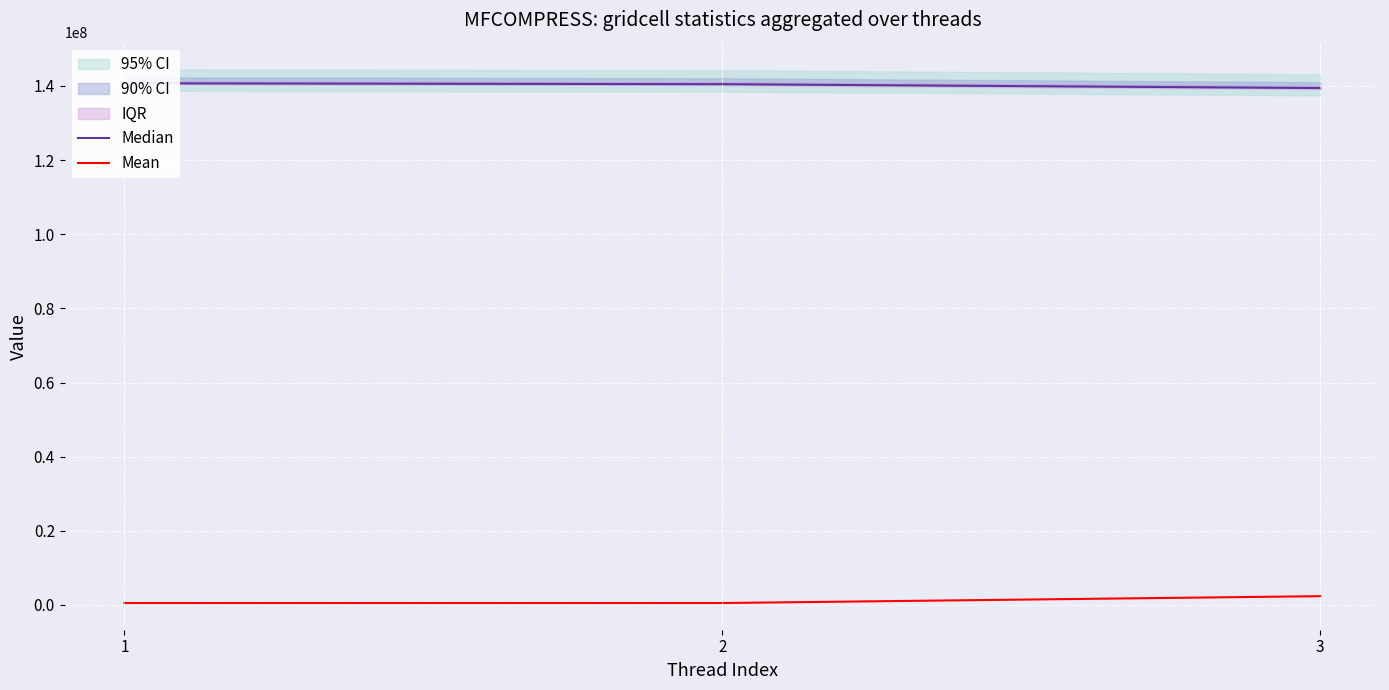

Between 1 and 3, which series saw the biggest shift?

Mean